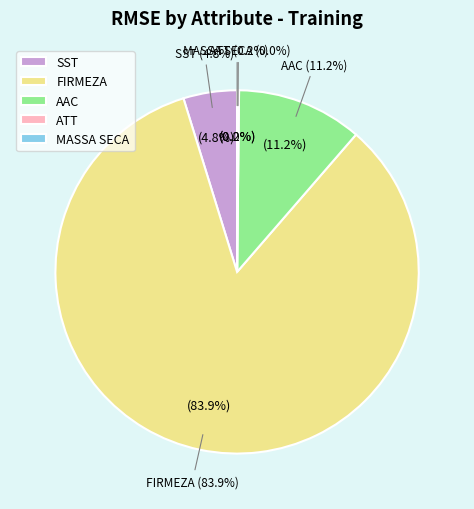

True or false: SST accounts for 5% of the total.

True